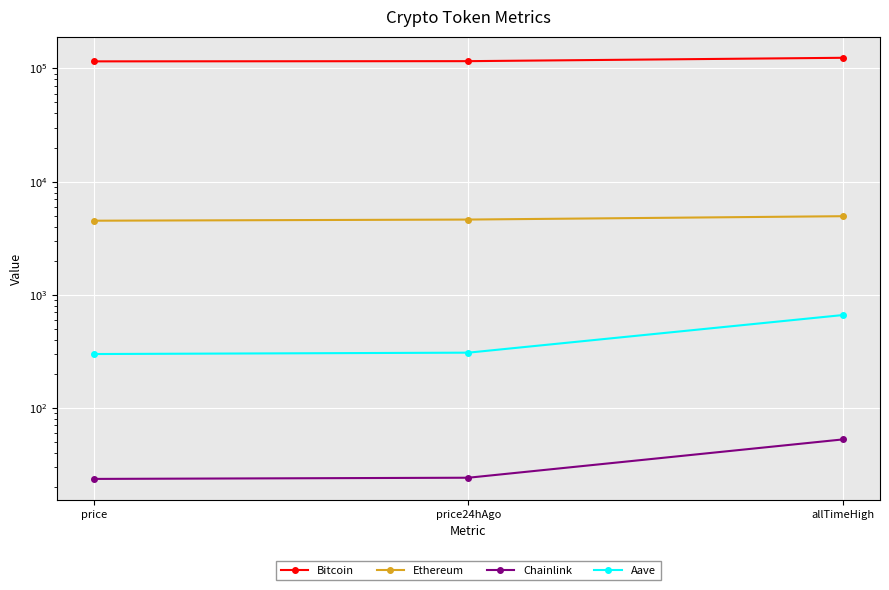

What is the smallest value displayed?

23.6